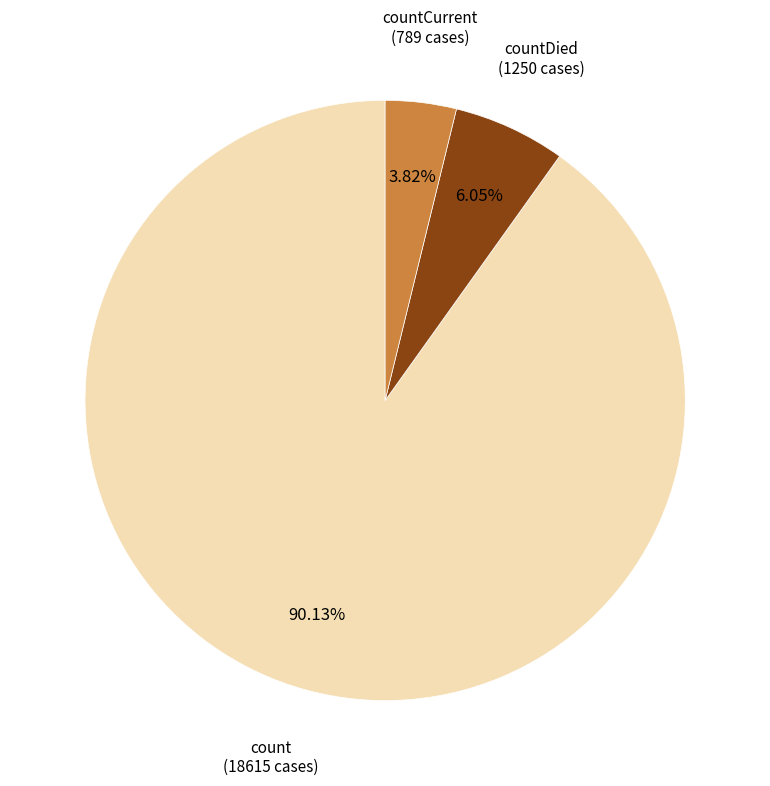

Does countDied represent more than half of the total?

No